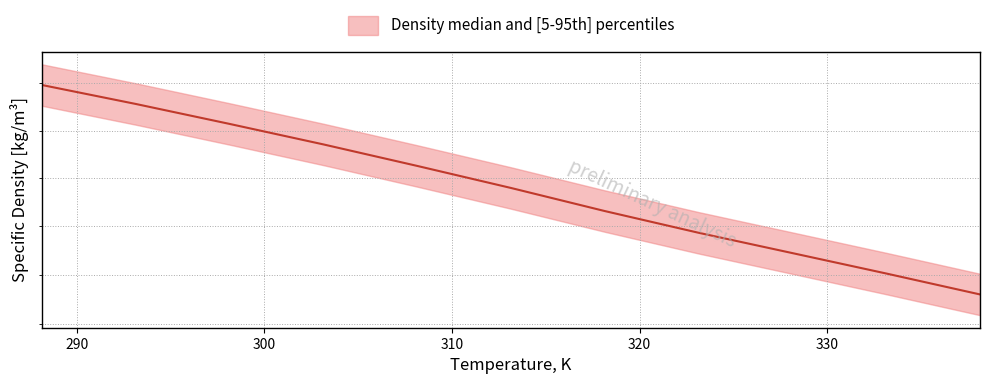

Which has a higher value, 293.15 or 308.15?

293.15